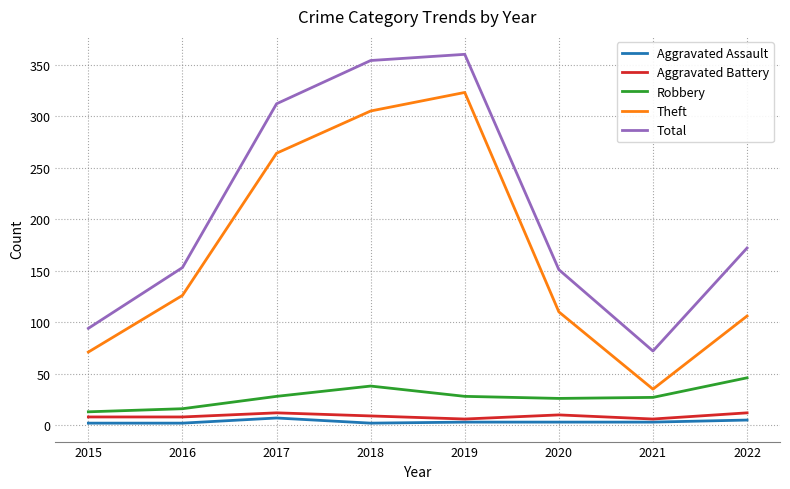

Is it true that Total equals 50 at 2015?

False